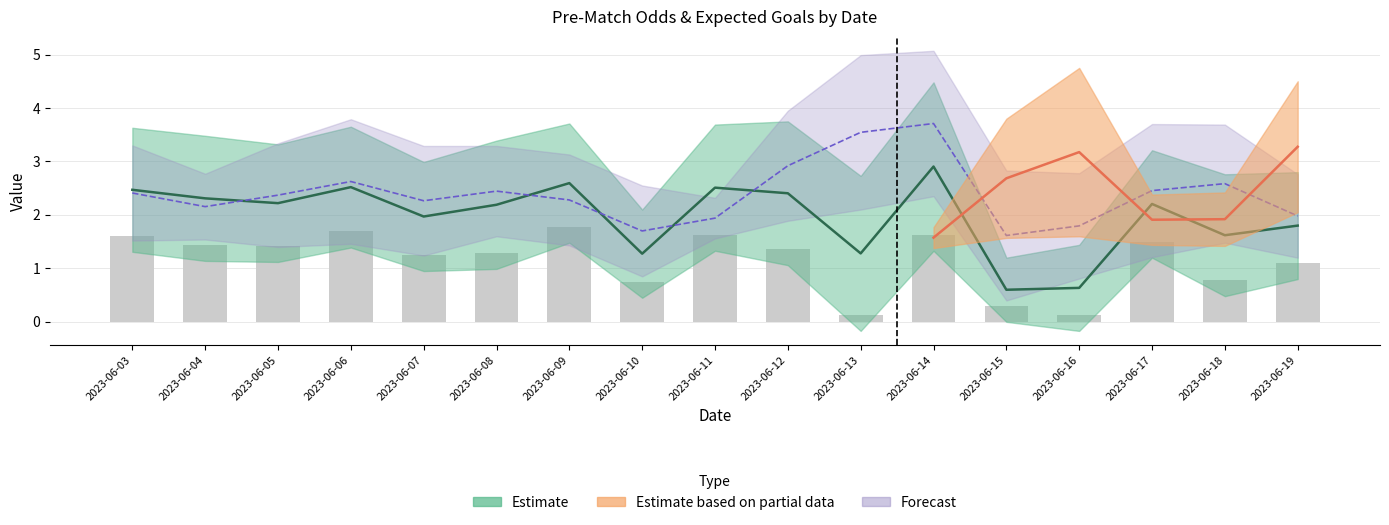

What is the spread (max minus min) of values at 2023-06-18?

1.9